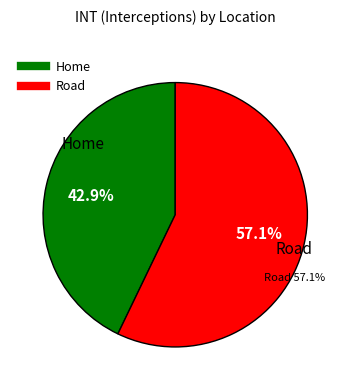

To the nearest percent, what is the combined percentage of Home and Road?

100%